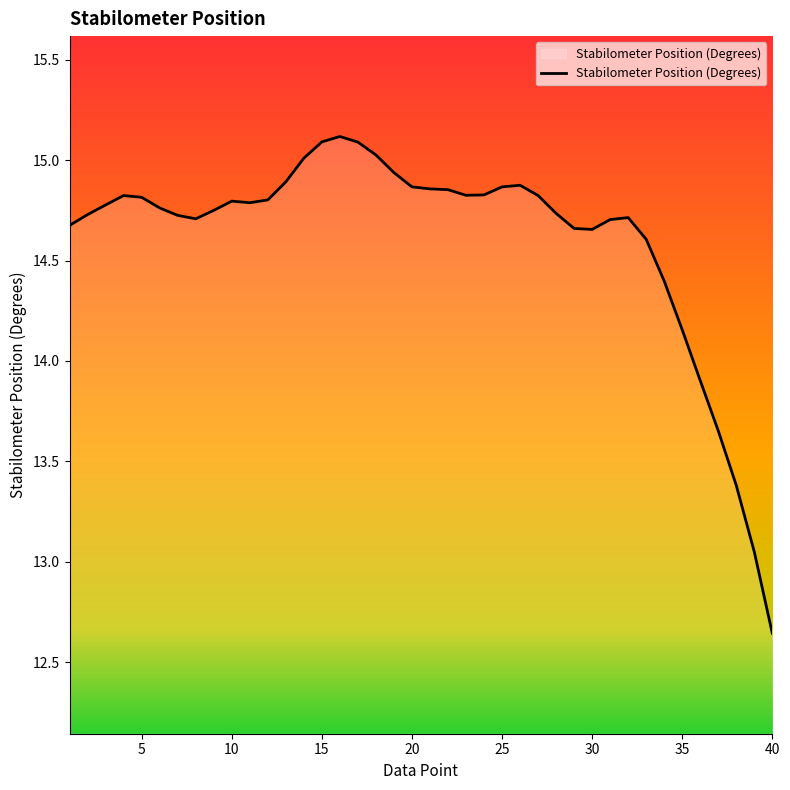

What is the difference between the maximum and minimum values?

2.5